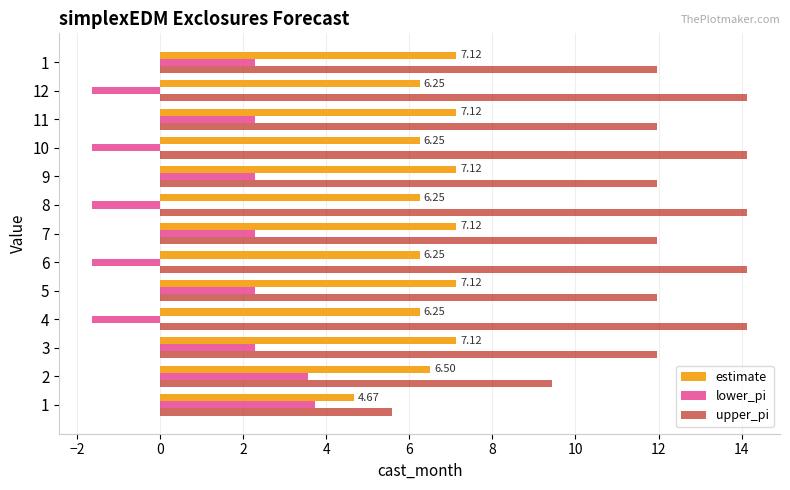

Reading right to left, what are all the values shown in this chart?

estimate: 7.1	6.2	7.1	6.2	7.1	6.2	7.1	6.2	7.1	6.2	7.1	6.5	4.7
lower_pi: 2.3	-1.6	2.3	-1.6	2.3	-1.6	2.3	-1.6	2.3	-1.6	2.3	3.6	3.7
upper_pi: 12.0	14.1	12.0	14.1	12.0	14.1	12.0	14.1	12.0	14.1	12.0	9.4	5.6